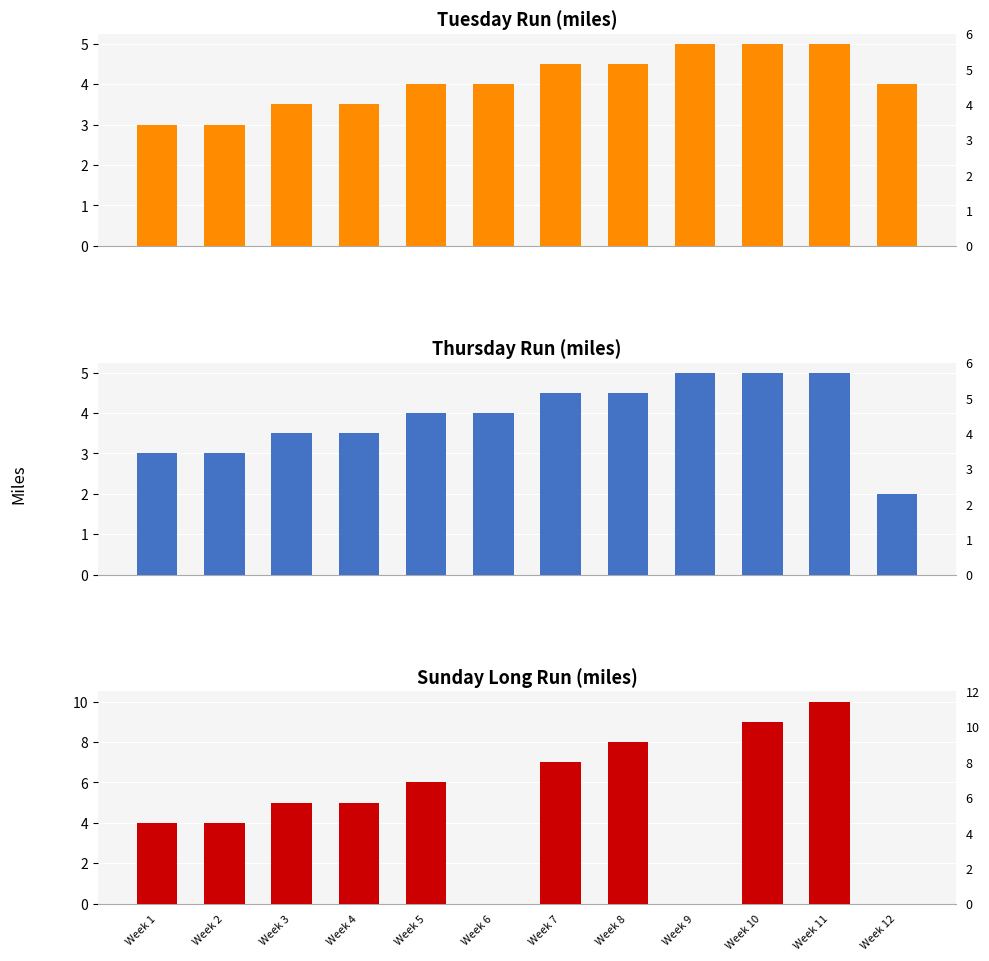

What is the total value across all series at Week 10?

19.0